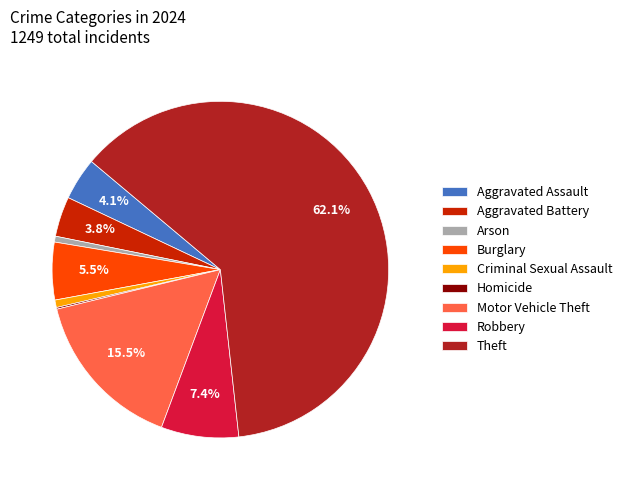

Is the sum of Aggravated Battery and Theft greater than half?

Yes